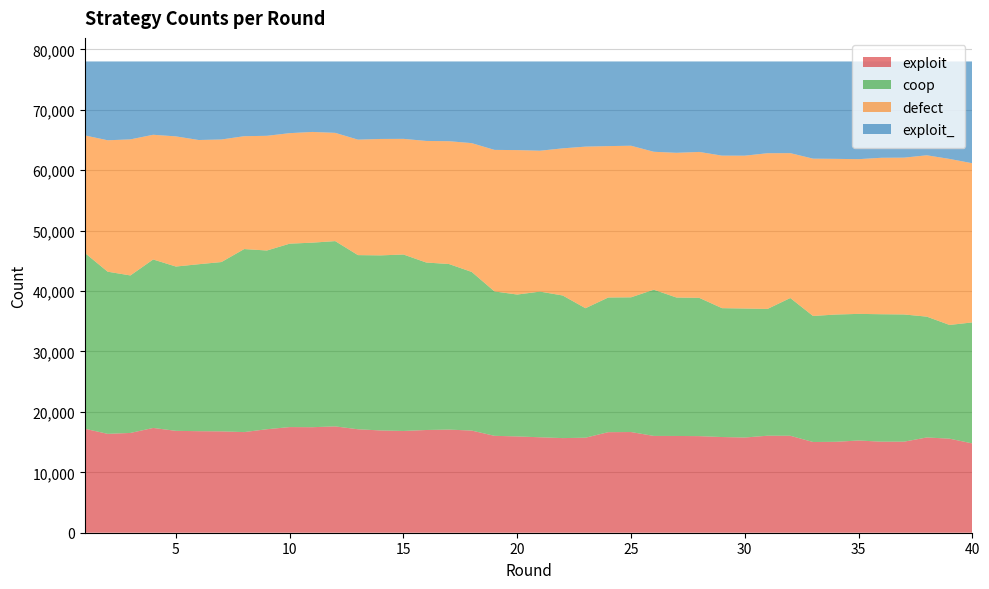

Reading left to right, transcribe all the data shown in this chart.

exploit: 17208	16365	16514	17342	16864	16805	16775	16655	17131	17485	17465	17599	17124	16926	16841	17002	17069	16907	16038	15937	15798	15660	15728	16642	16665	16023	16015	15986	15838	15759	16056	16047	15016	15047	15264	15070	15071	15768	15565	14782
coop: 29093	26839	26069	27883	27193	27634	28023	30294	29579	30357	30545	30666	28823	28978	29207	27720	27404	26256	23900	23485	24110	23602	21429	22291	22295	24198	22911	22886	21330	21350	20984	22800	20859	21065	20956	21093	21054	19996	18823	20028
defect: 19455	21750	22520	20641	21541	20560	20287	18679	18984	18291	18324	17918	19111	19269	19140	20123	20329	21318	23425	23906	23316	24356	26746	25056	25091	22831	23952	24153	25242	25295	25773	23978	26038	25766	25608	25893	25955	26705	27478	26342
exploit_: 12244	13046	12897	12134	12402	13001	12915	12372	12306	11867	11666	11817	12942	12827	12812	13155	13198	13519	14637	14672	14776	14382	14097	14011	13949	14948	15122	14975	15590	15596	15187	15175	16087	16122	16172	15944	15920	15531	16134	16848